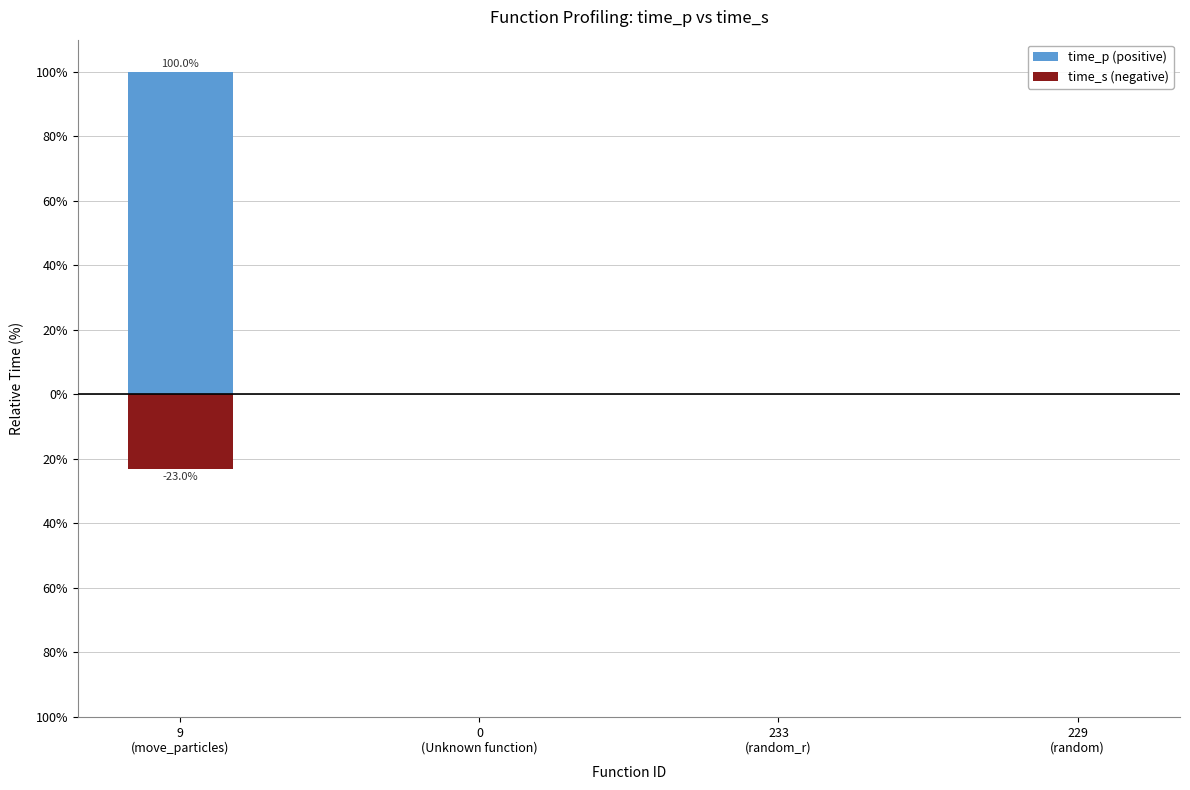

What is the label of the 3rd bar from the left?

233
(random_r)